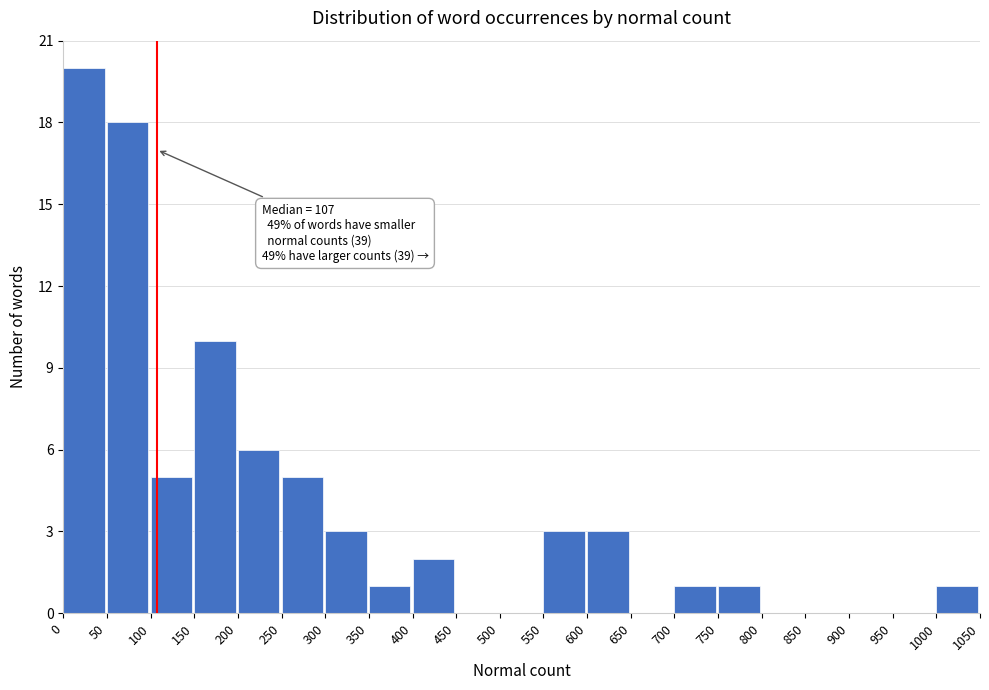

Over which range of the x-axis is the bar tallest?

0 to 50